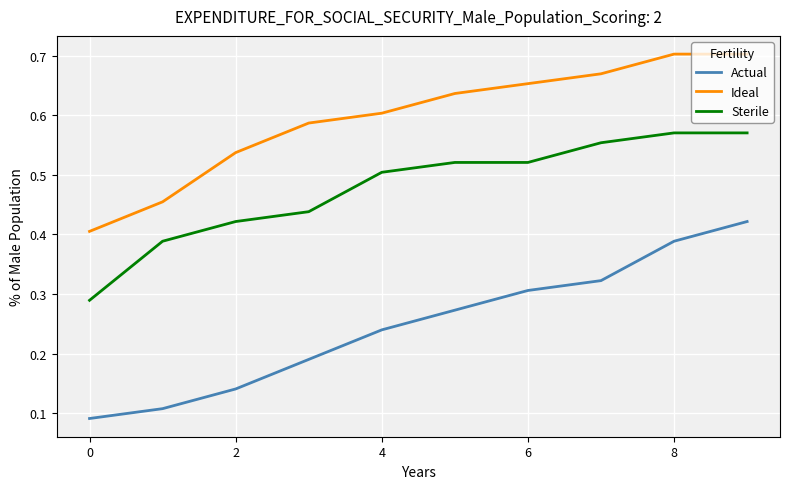

True or false: Sterile and Ideal intersect in this chart.

False